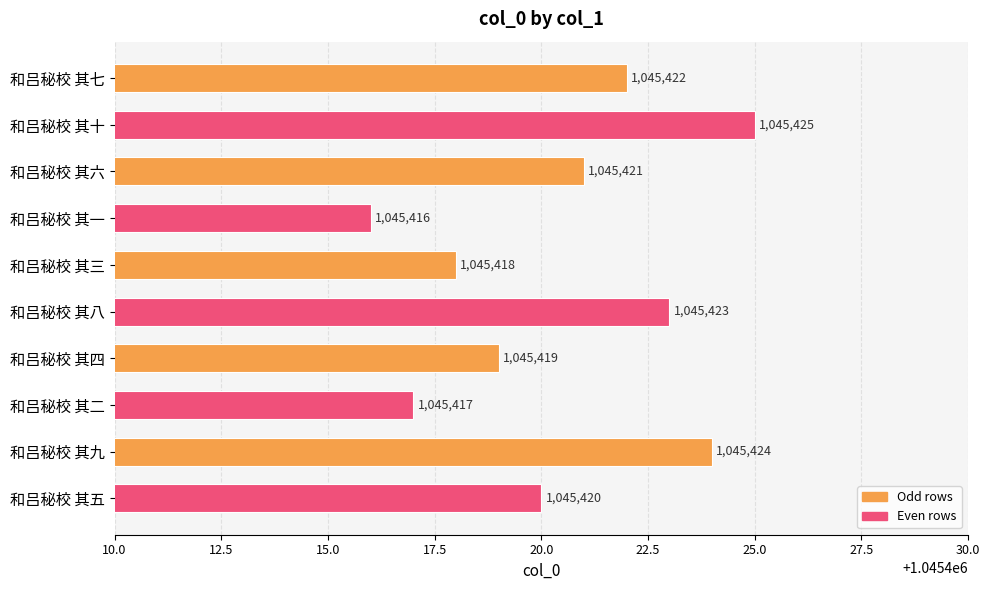

Reading top to bottom, extract all data points from this chart.

1045422	1045425	1045421	1045416	1045418	1045423	1045419	1045417	1045424	1045420